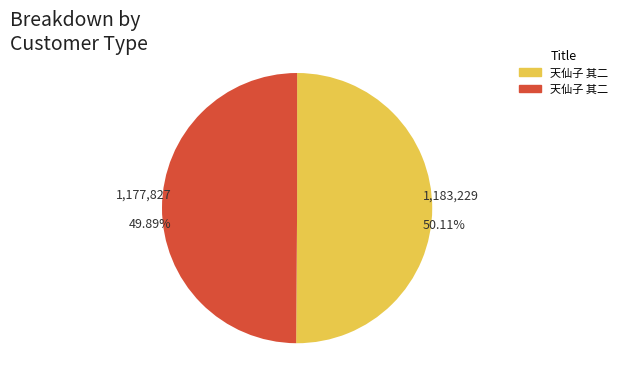

Is there any slice that represents more than half of the pie?

Yes